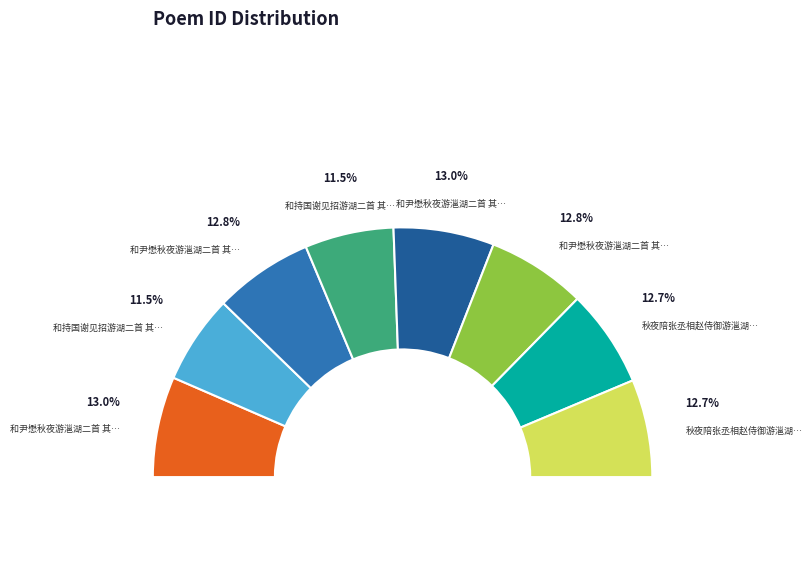

Which slice is the smallest?

和持国谢见招游湖二首 其一